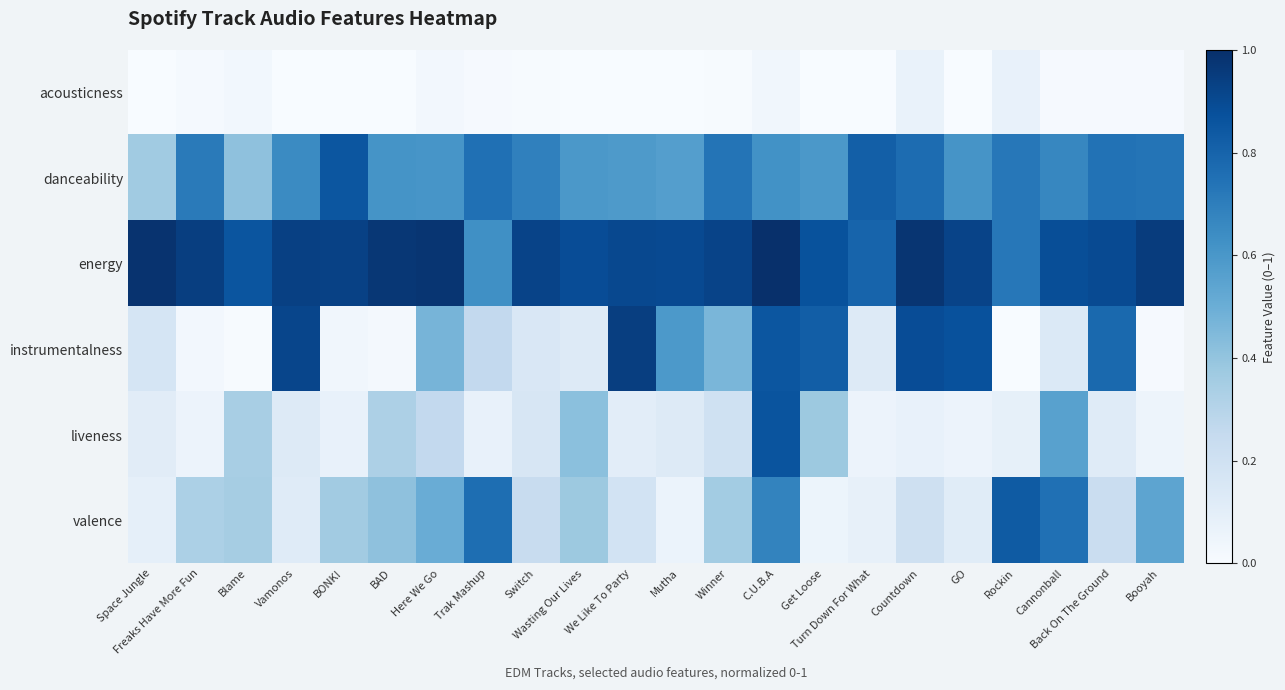

Reading right to left, transcribe all the data shown in this chart.

acousticness: Booyah=0.0	Back On The Ground=0.0	Cannonball=0.0	Rockin=0.1	GO=0.0	Countdown=0.1	Turn Down For What=0.0	Get Loose=0.0	C.U.B.A=0.0	Winner=0.0	Mutha=0.0	We Like To Party=0.0	Wasting Our Lives=0.0	Switch=0.0	Trak Mashup=0.0	Here We Go=0.0	BAD=0.0	BONK!=0.0	Vamonos=0.0	Blame=0.0	Freaks Have More Fun=0.0	Space Jungle=0.0
danceability: Booyah=0.7	Back On The Ground=0.7	Cannonball=0.7	Rockin=0.7	GO=0.6	Countdown=0.8	Turn Down For What=0.8	Get Loose=0.6	C.U.B.A=0.6	Winner=0.7	Mutha=0.6	We Like To Party=0.6	Wasting Our Lives=0.6	Switch=0.7	Trak Mashup=0.8	Here We Go=0.6	BAD=0.6	BONK!=0.9	Vamonos=0.7	Blame=0.4	Freaks Have More Fun=0.7	Space Jungle=0.4
energy: Booyah=1.0	Back On The Ground=0.9	Cannonball=0.9	Rockin=0.7	GO=0.9	Countdown=1.0	Turn Down For What=0.8	Get Loose=0.9	C.U.B.A=1.0	Winner=0.9	Mutha=0.9	We Like To Party=0.9	Wasting Our Lives=0.9	Switch=0.9	Trak Mashup=0.6	Here We Go=1.0	BAD=1.0	BONK!=0.9	Vamonos=0.9	Blame=0.9	Freaks Have More Fun=0.9	Space Jungle=1.0
instrumentalness: Booyah=0.0	Back On The Ground=0.8	Cannonball=0.1	Rockin=0.0	GO=0.9	Countdown=0.9	Turn Down For What=0.1	Get Loose=0.8	C.U.B.A=0.9	Winner=0.5	Mutha=0.6	We Like To Party=0.9	Wasting Our Lives=0.1	Switch=0.2	Trak Mashup=0.3	Here We Go=0.5	BAD=0.0	BONK!=0.0	Vamonos=0.9	Blame=0.0	Freaks Have More Fun=0.0	Space Jungle=0.2
liveness: Booyah=0.1	Back On The Ground=0.1	Cannonball=0.6	Rockin=0.1	GO=0.1	Countdown=0.1	Turn Down For What=0.1	Get Loose=0.4	C.U.B.A=0.9	Winner=0.2	Mutha=0.1	We Like To Party=0.1	Wasting Our Lives=0.4	Switch=0.2	Trak Mashup=0.1	Here We Go=0.3	BAD=0.3	BONK!=0.1	Vamonos=0.1	Blame=0.3	Freaks Have More Fun=0.1	Space Jungle=0.1
valence: Booyah=0.5	Back On The Ground=0.2	Cannonball=0.8	Rockin=0.8	GO=0.1	Countdown=0.2	Turn Down For What=0.1	Get Loose=0.1	C.U.B.A=0.7	Winner=0.4	Mutha=0.1	We Like To Party=0.2	Wasting Our Lives=0.4	Switch=0.2	Trak Mashup=0.8	Here We Go=0.5	BAD=0.4	BONK!=0.4	Vamonos=0.1	Blame=0.3	Freaks Have More Fun=0.3	Space Jungle=0.1